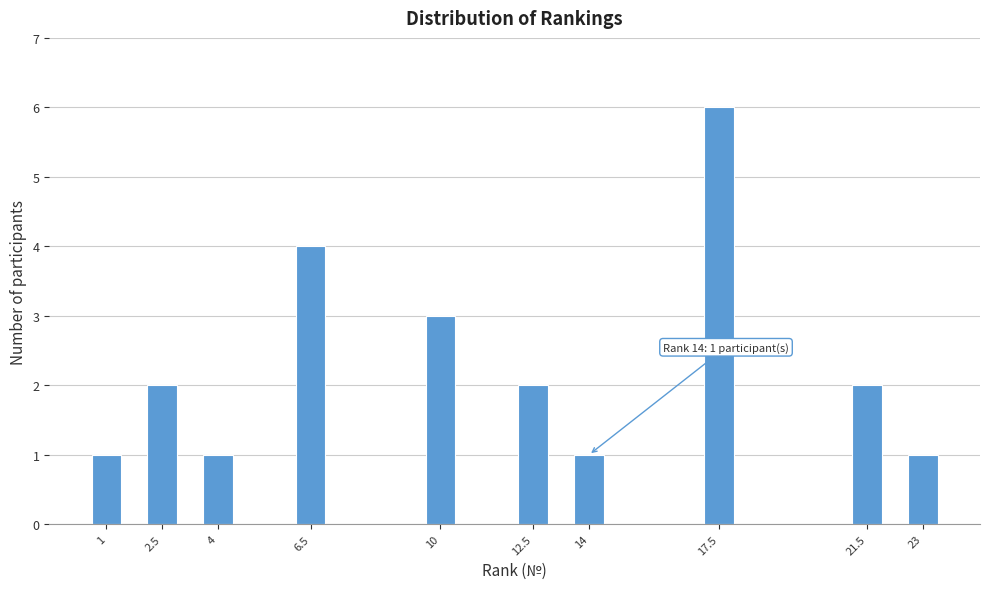

Reading left to right, what are all the values shown in this chart?

1=1	2.5=2	4=1	6.5=4	10=3	12.5=2	14=1	17.5=6	21.5=2	23=1